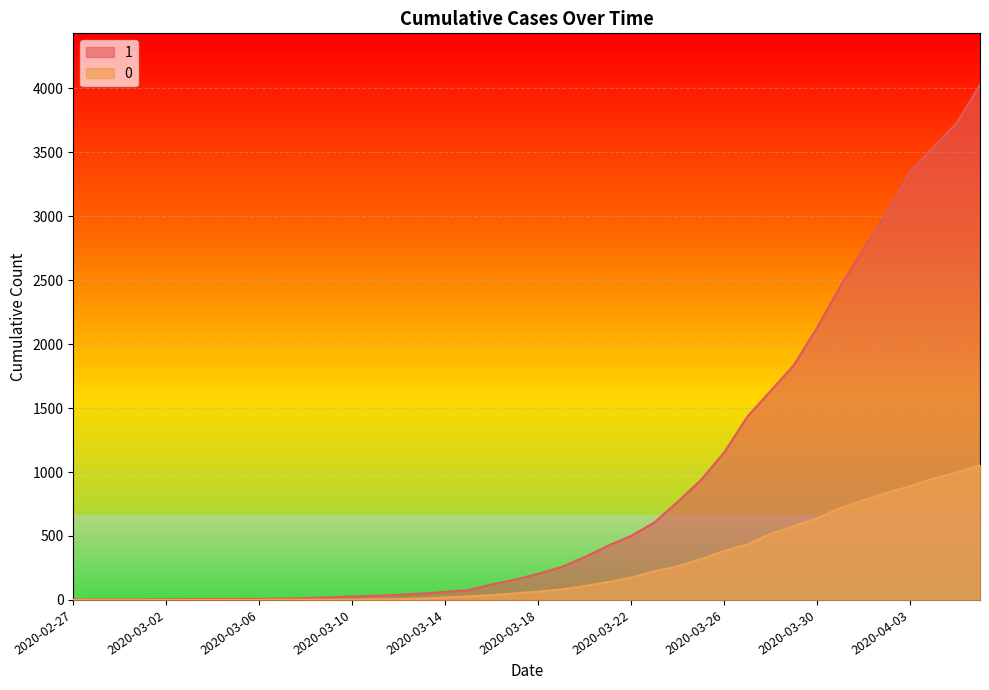

Is it true that 1 equals 3542 at 2020-04-04?

True